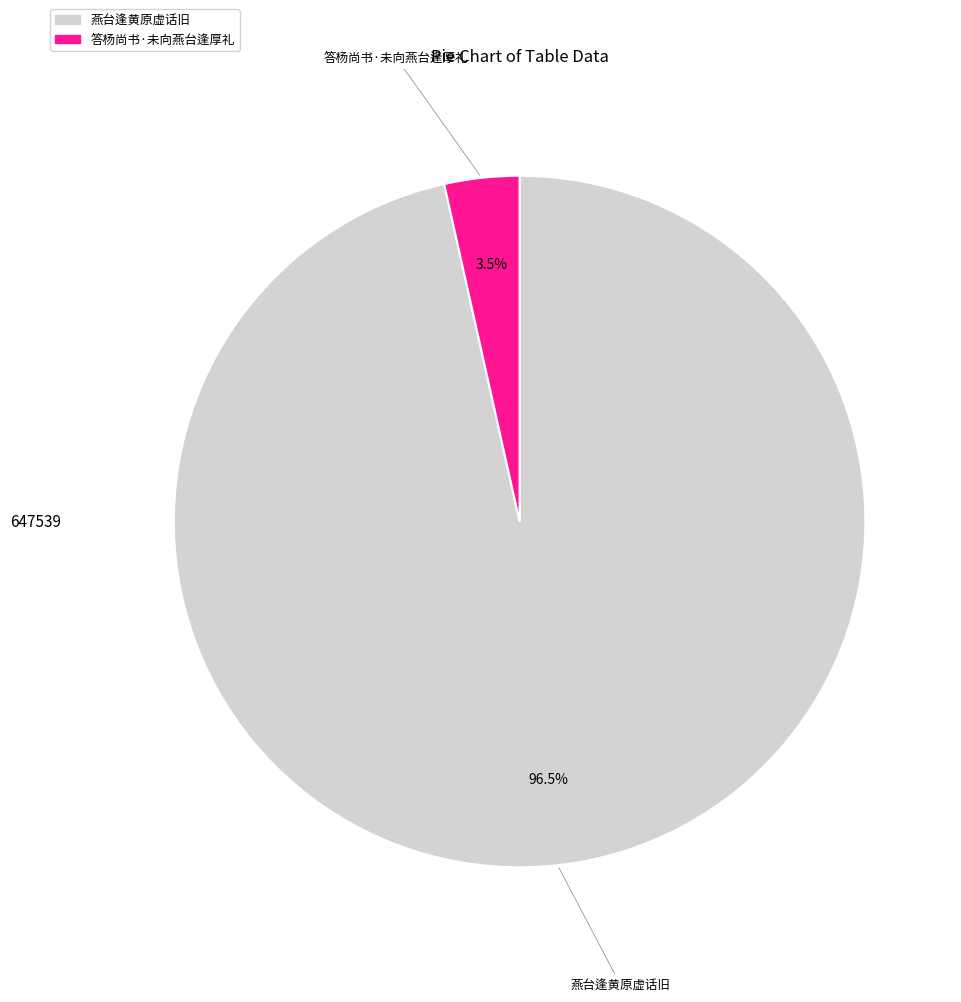

Rank the categories by value from lowest to highest.

答杨尚书·未向燕台逢厚礼, 燕台逢黄原虚话旧